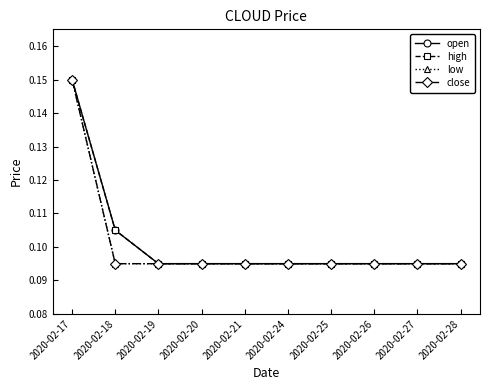

Is this an area chart (filled region under the line)?

No